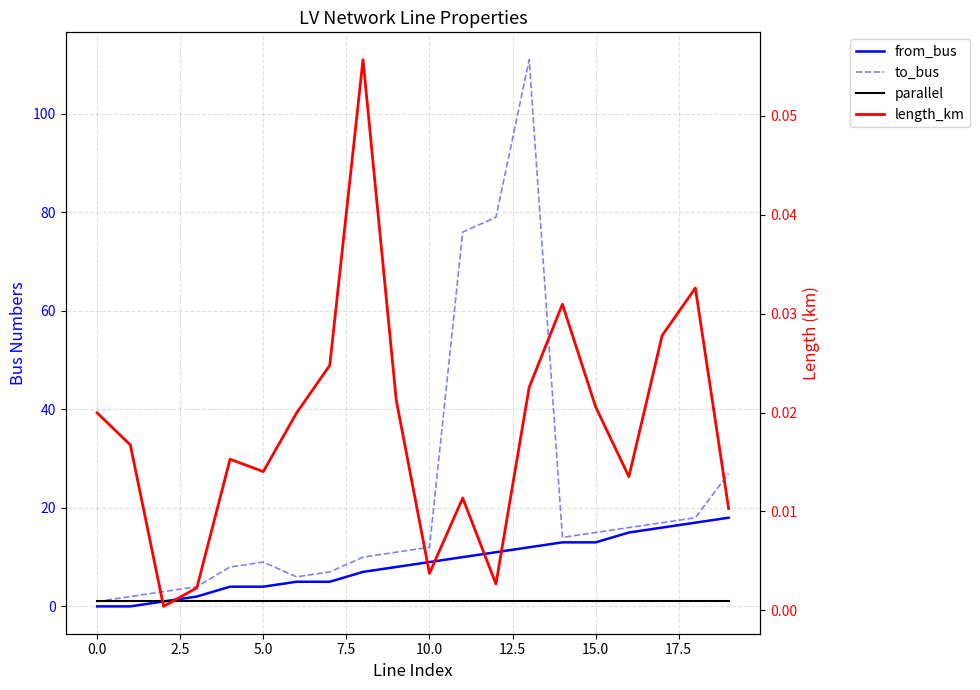

List the series in order of their peak value, lowest first.

length_km, parallel, from_bus, to_bus